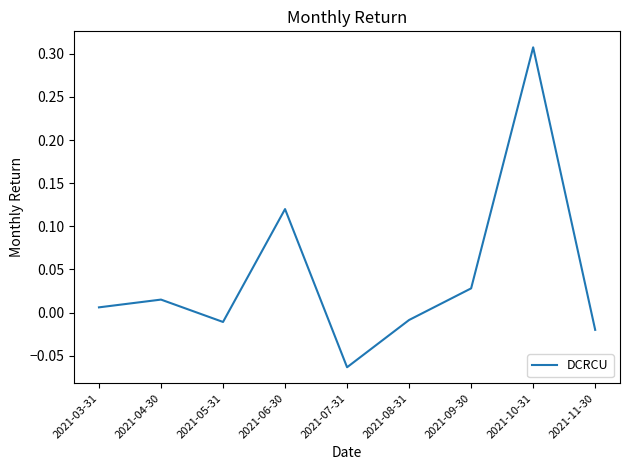

At which label does the data first exceed 0?

2021-03-31